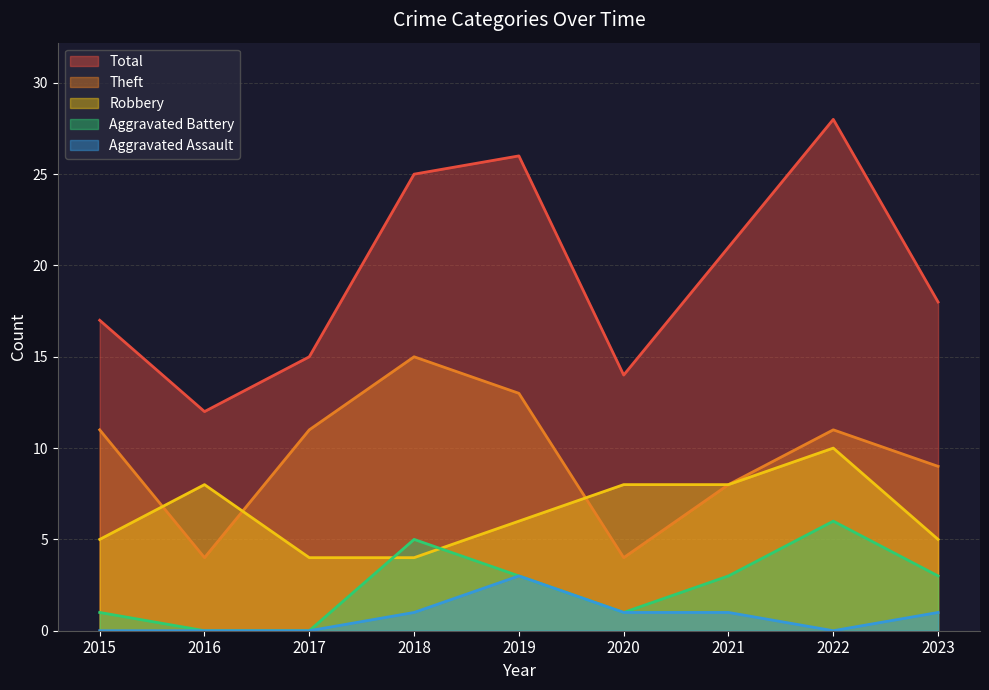

How many values in Aggravated Battery are above zero?

7